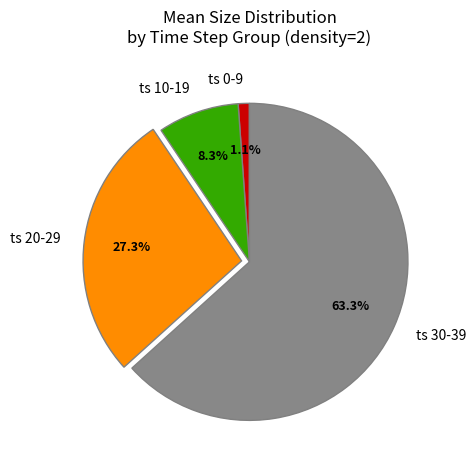

How many slices are in this pie chart?

4